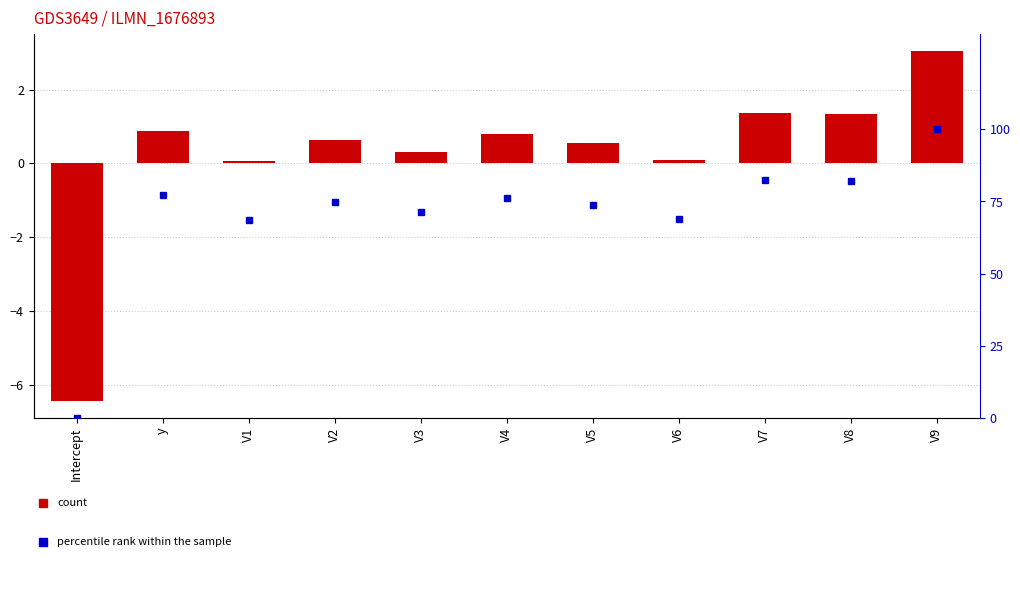

True or false: percentile rank within the sample has a value of 74.7 at V2.

True